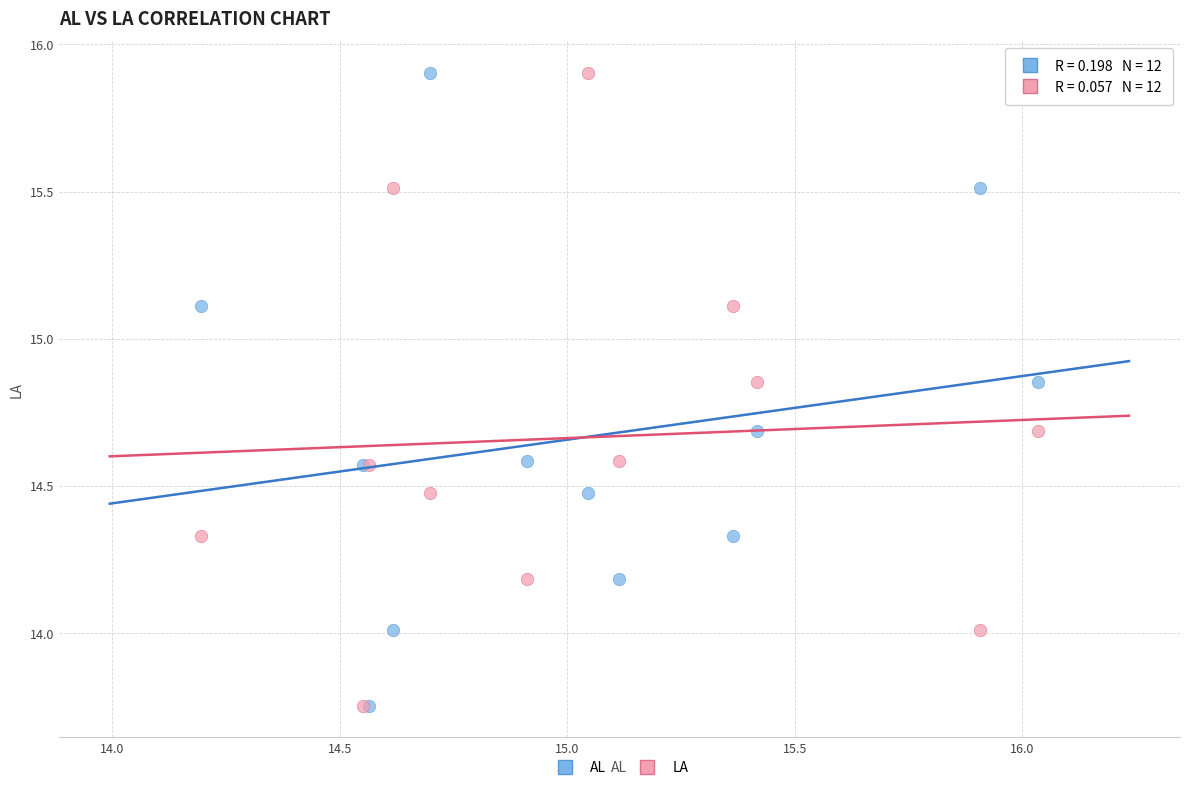

What are all the series names shown in the legend?

AL, LA